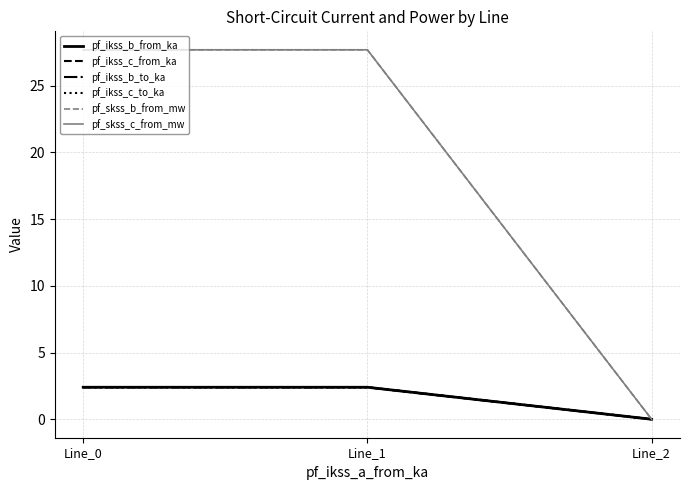

Does the chart have visible grid lines?

Yes